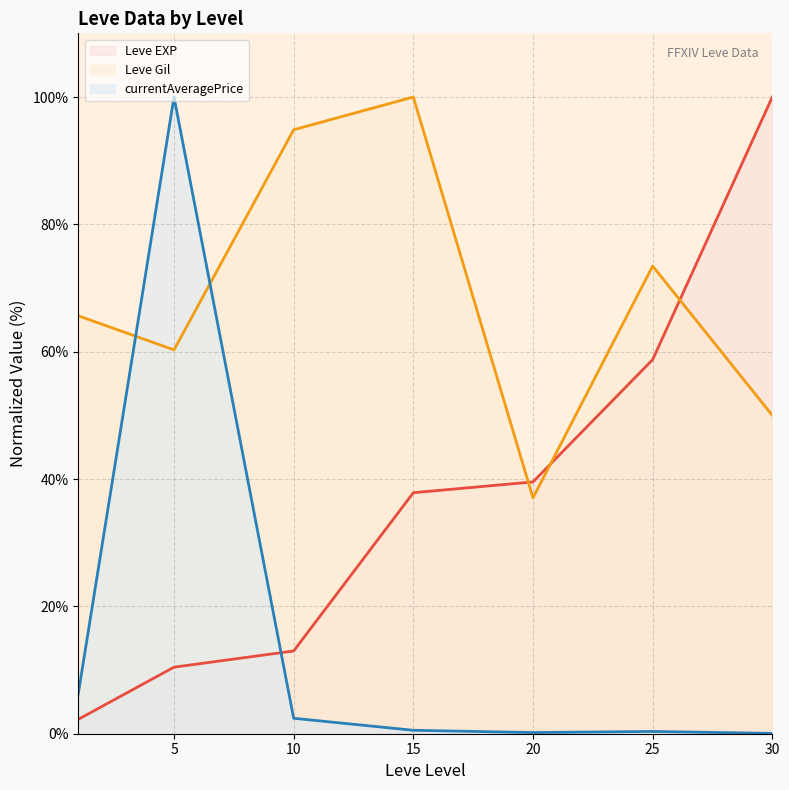

Which category has the highest value across all series?

30